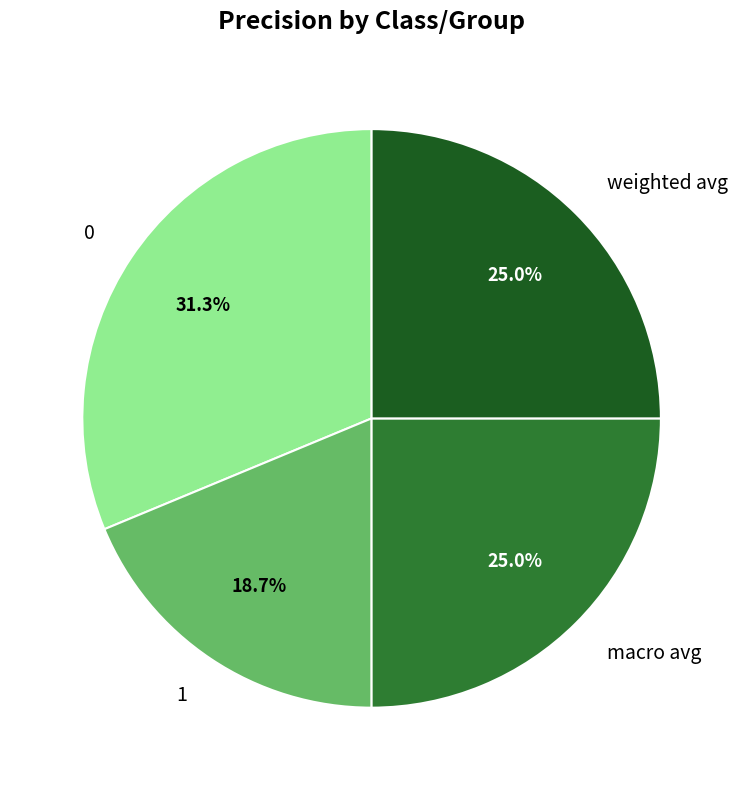

Which has a higher value, 1 or weighted avg?

weighted avg